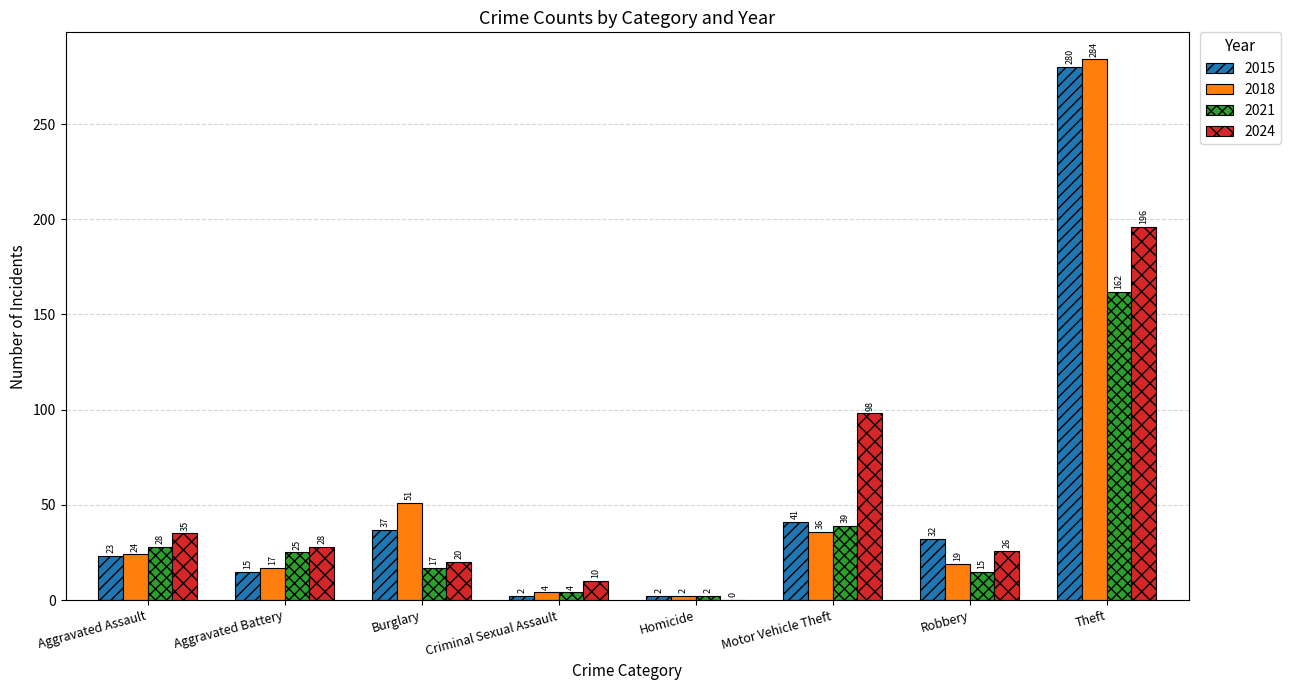

What is the total value across all series at Burglary?

125